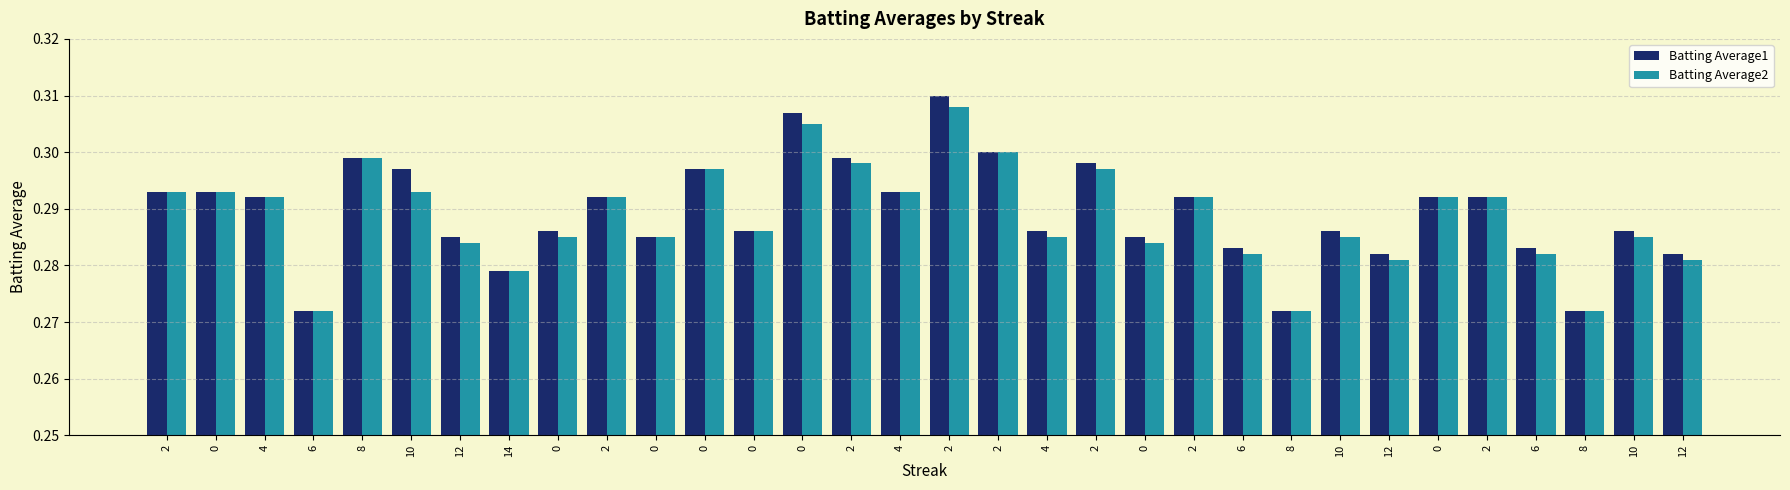

Does the chart contain stacked bars?

No